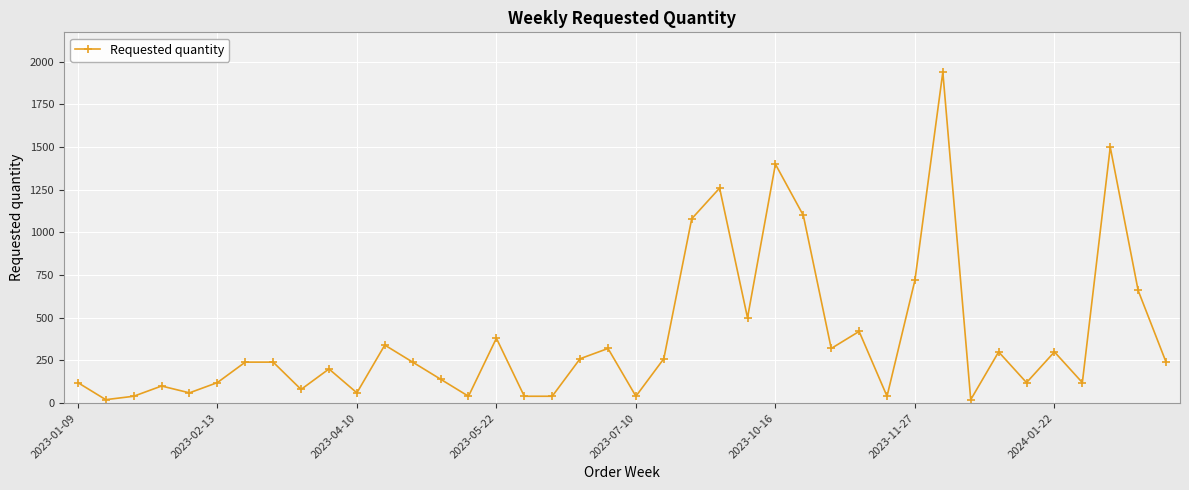

What is the difference between the second highest and second lowest values?

1480